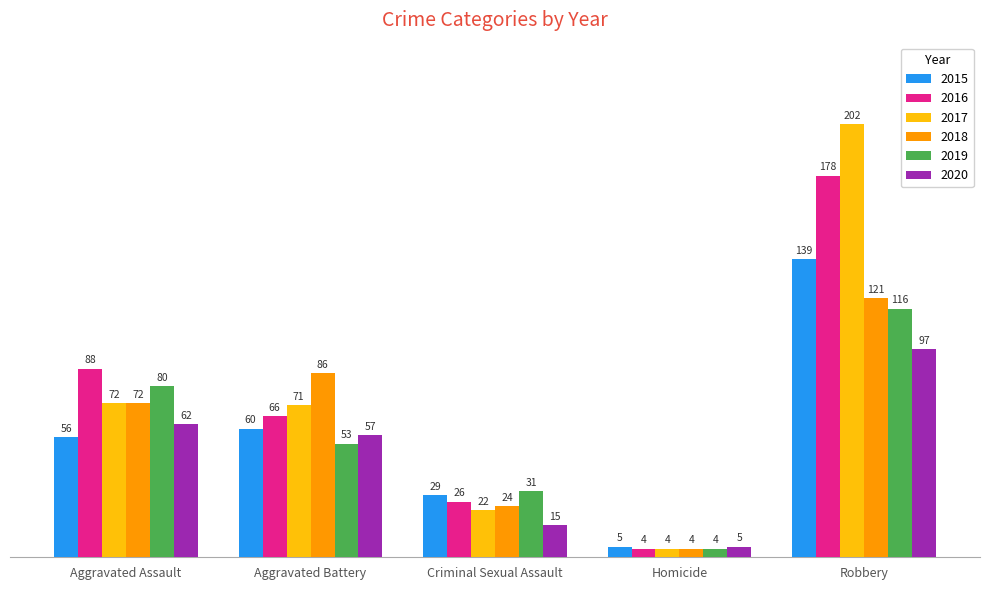

Reading right to left, list all the values displayed in this chart.

2015: Robbery=139	Homicide=5	Criminal Sexual Assault=29	Aggravated Battery=60	Aggravated Assault=56
2016: Robbery=178	Homicide=4	Criminal Sexual Assault=26	Aggravated Battery=66	Aggravated Assault=88
2017: Robbery=202	Homicide=4	Criminal Sexual Assault=22	Aggravated Battery=71	Aggravated Assault=72
2018: Robbery=121	Homicide=4	Criminal Sexual Assault=24	Aggravated Battery=86	Aggravated Assault=72
2019: Robbery=116	Homicide=4	Criminal Sexual Assault=31	Aggravated Battery=53	Aggravated Assault=80
2020: Robbery=97	Homicide=5	Criminal Sexual Assault=15	Aggravated Battery=57	Aggravated Assault=62